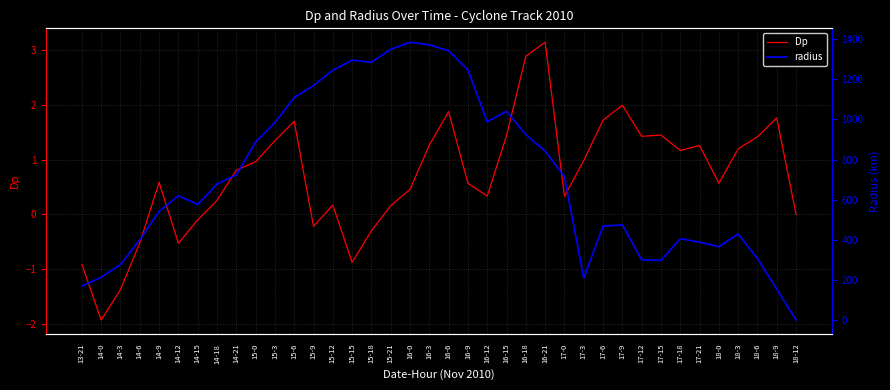

What position from the left is 16-18?

24